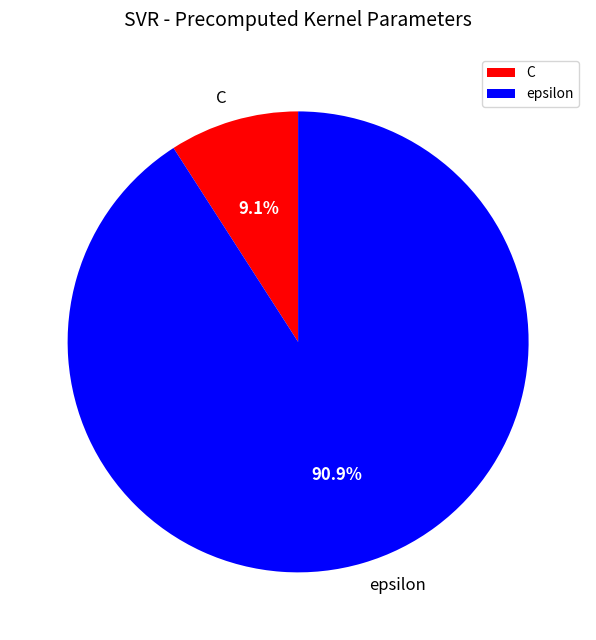

Do C and epsilon together represent more than half of the pie?

Yes